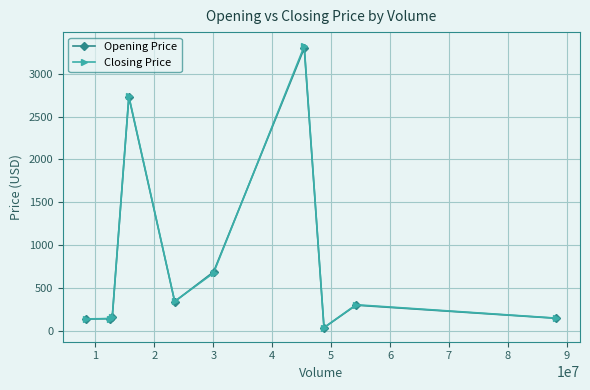

True or false: Closing Price has more than 1 interior local peaks.

True